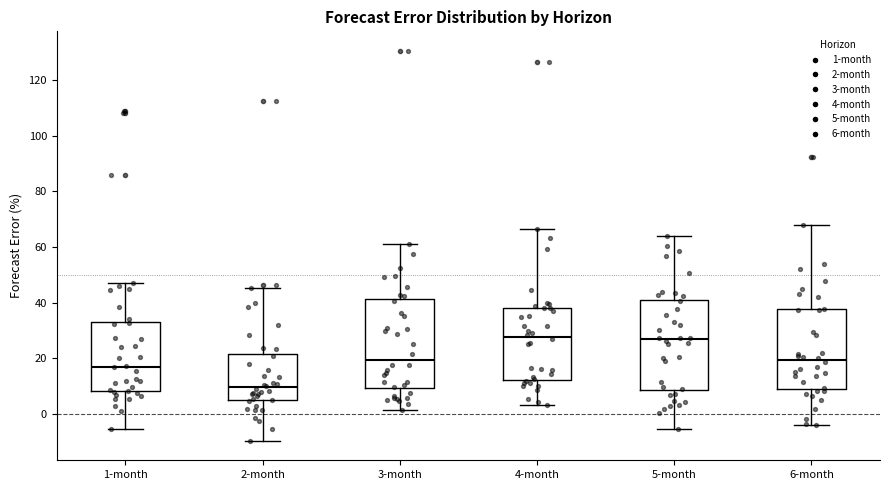

Reading left to right, transcribe this box plot: for each box, give where its median line is, the range the box spans, and where its two whiskers end, as read against the y-axis. The values are not printed on the chart, so give them approximately, as read against the axis.

1-month: median 16, box 8 to 34, whiskers -6 to 46
2-month: median 10, box 4 to 22, whiskers -10 to 46
3-month: median 20, box 10 to 42, whiskers 2 to 62
4-month: median 28, box 12 to 38, whiskers 4 to 66
5-month: median 26, box 8 to 42, whiskers -6 to 64
6-month: median 20, box 10 to 38, whiskers -4 to 68